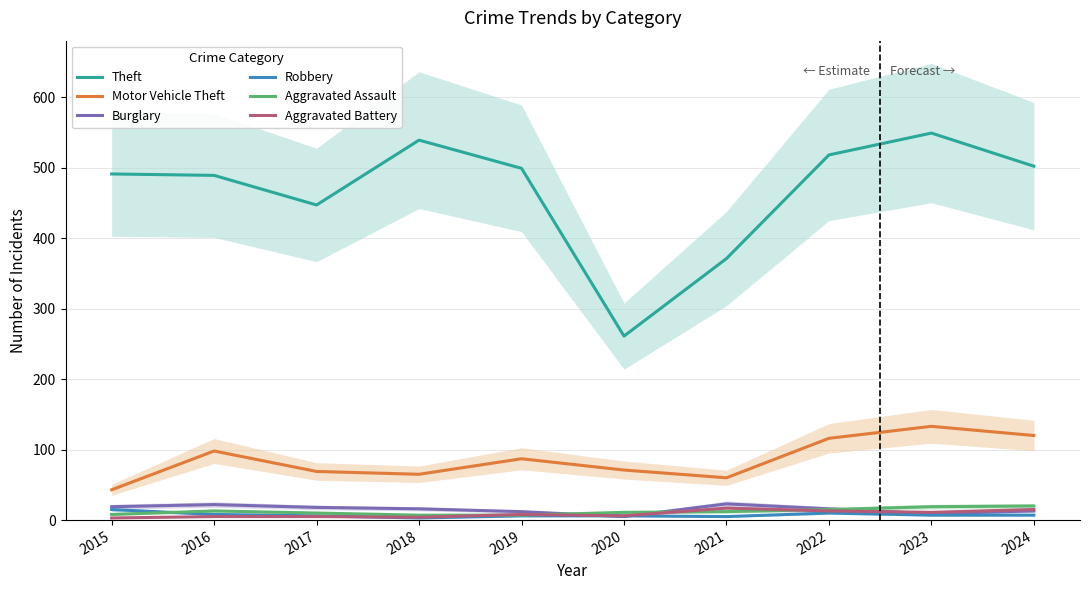

Which category has the highest value in the Aggravated Assault series?

2024